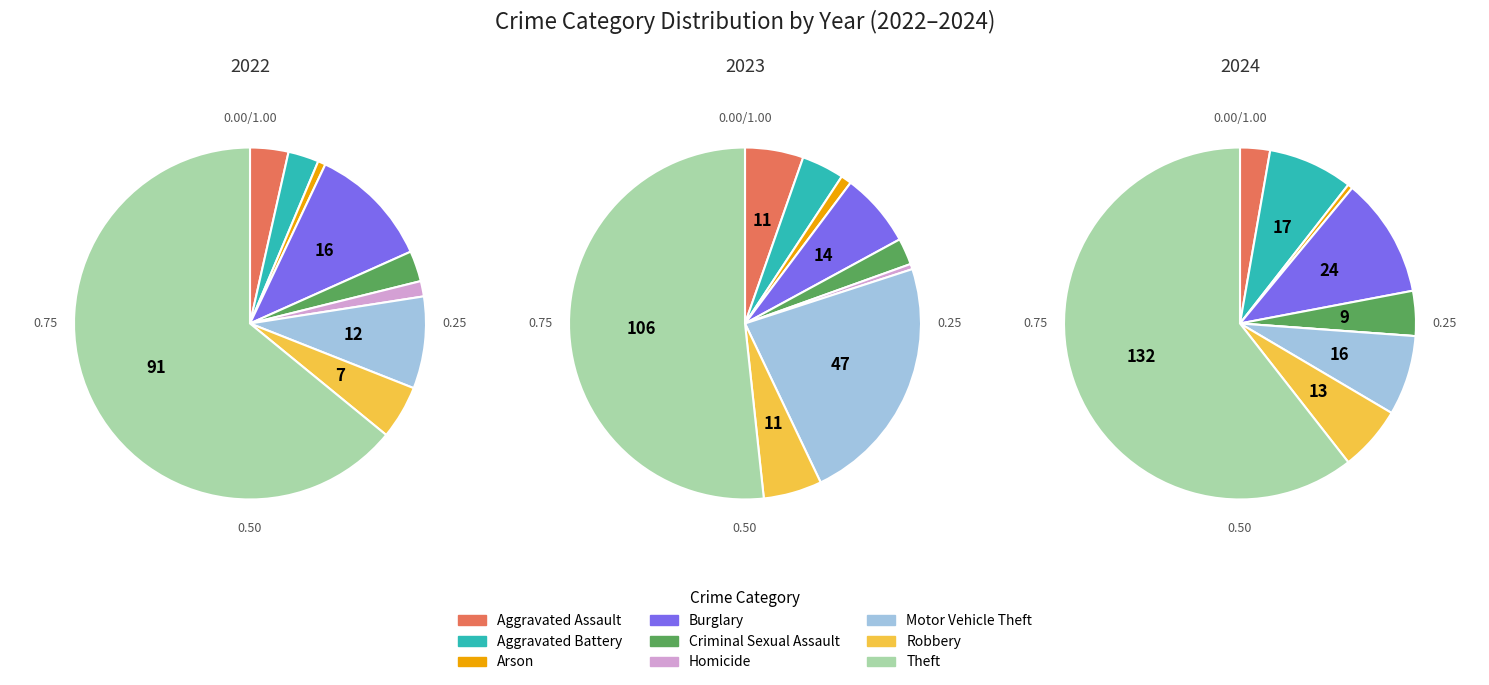

Between Criminal Sexual Assault and Homicide, which series saw the biggest shift?

2024